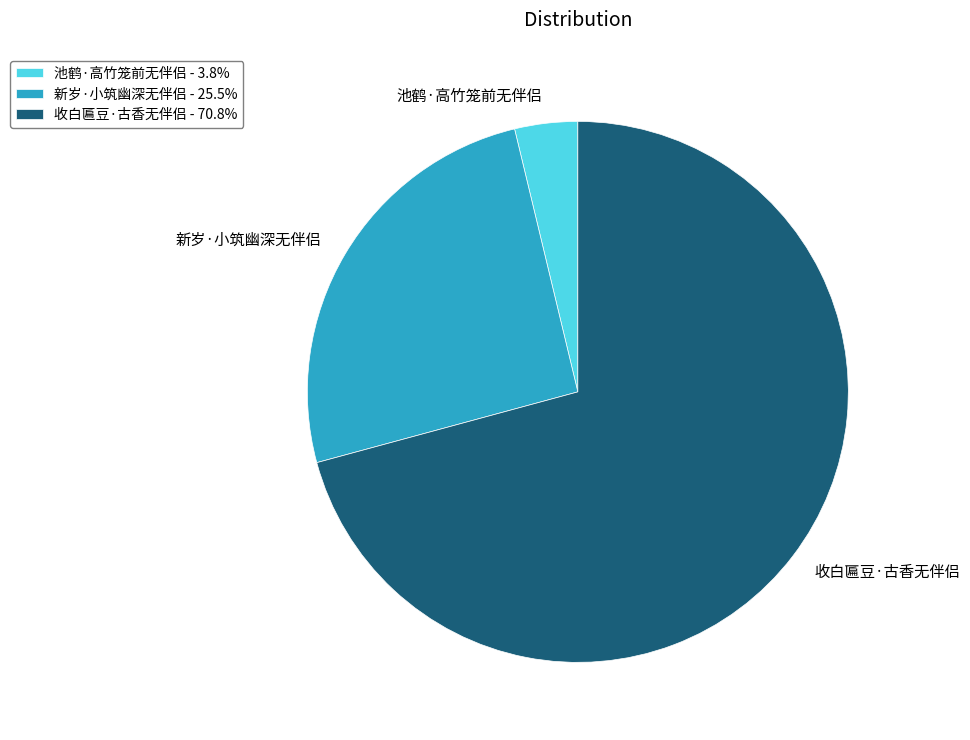

Rank the categories by value from lowest to highest.

池鹤·高竹笼前无伴侣, 新岁·小筑幽深无伴侣, 收白匾豆·古香无伴侣